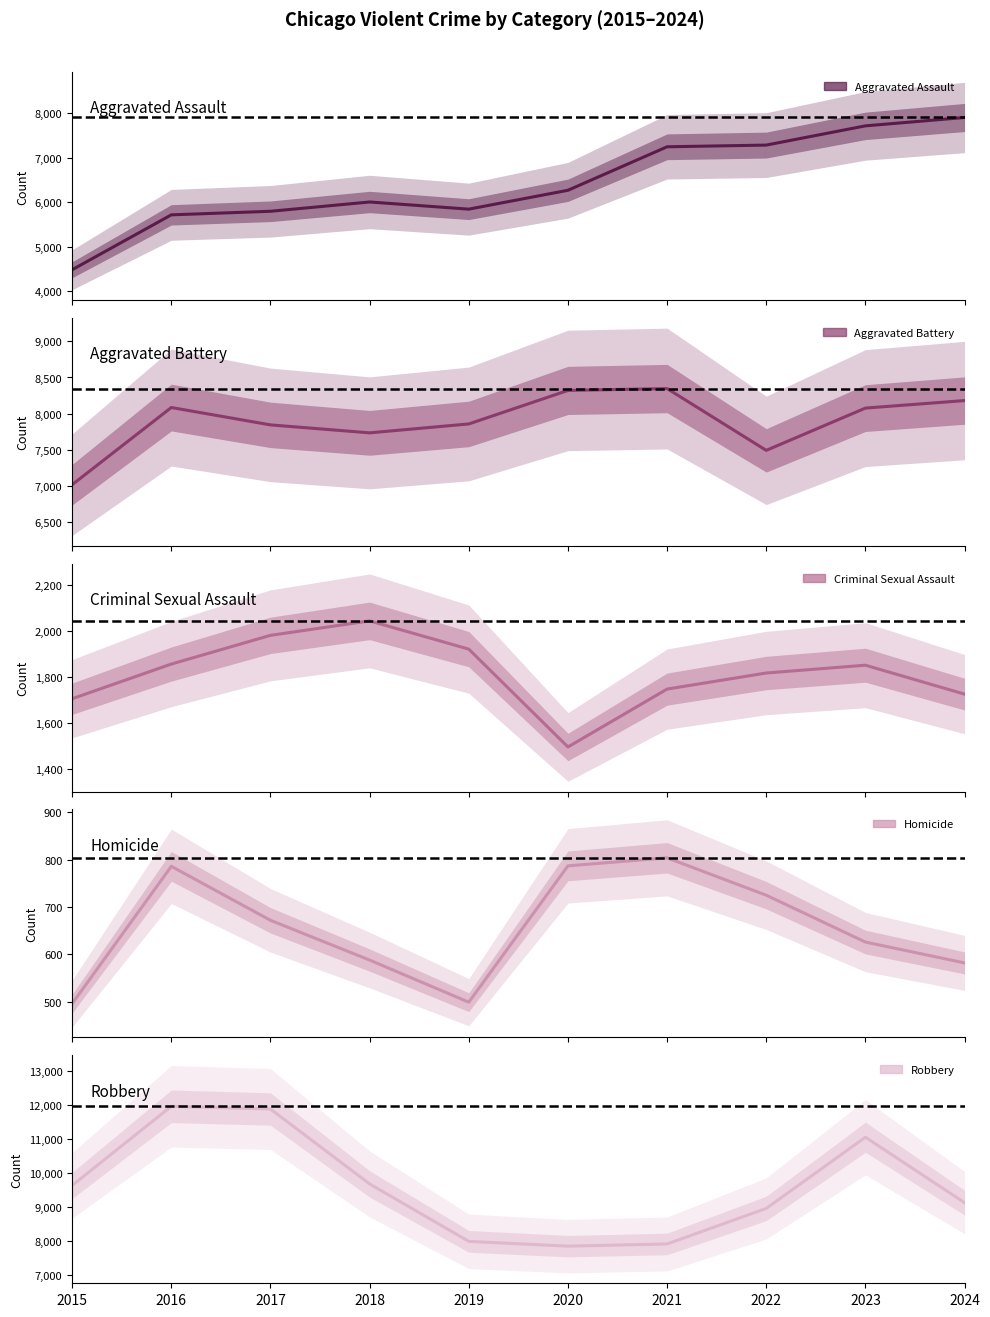

What is the value of the Homicide point at the 6th from the left?

787